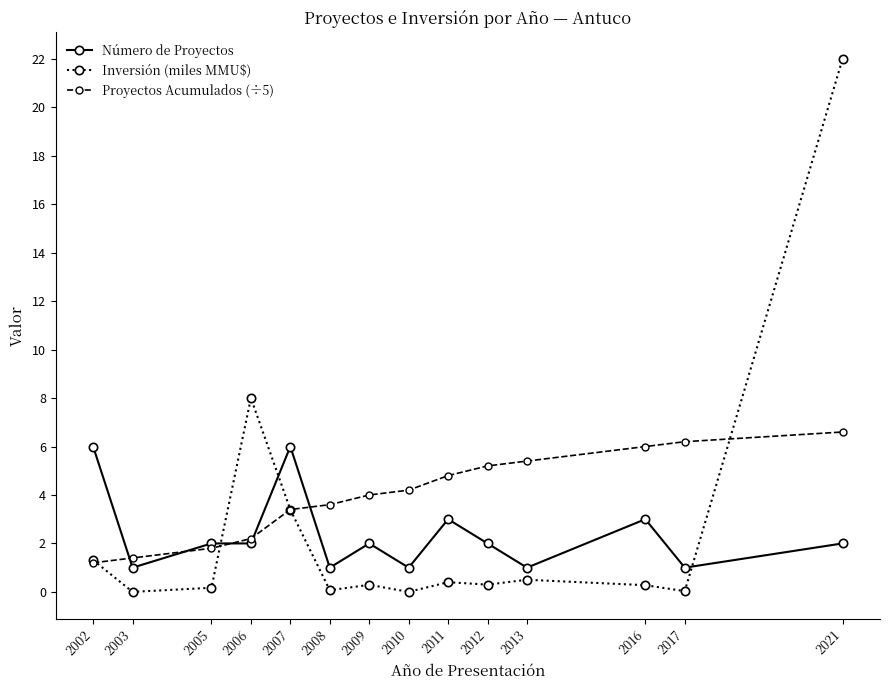

What value does the Inversión (miles MMU$) series have at 2006?

8.0